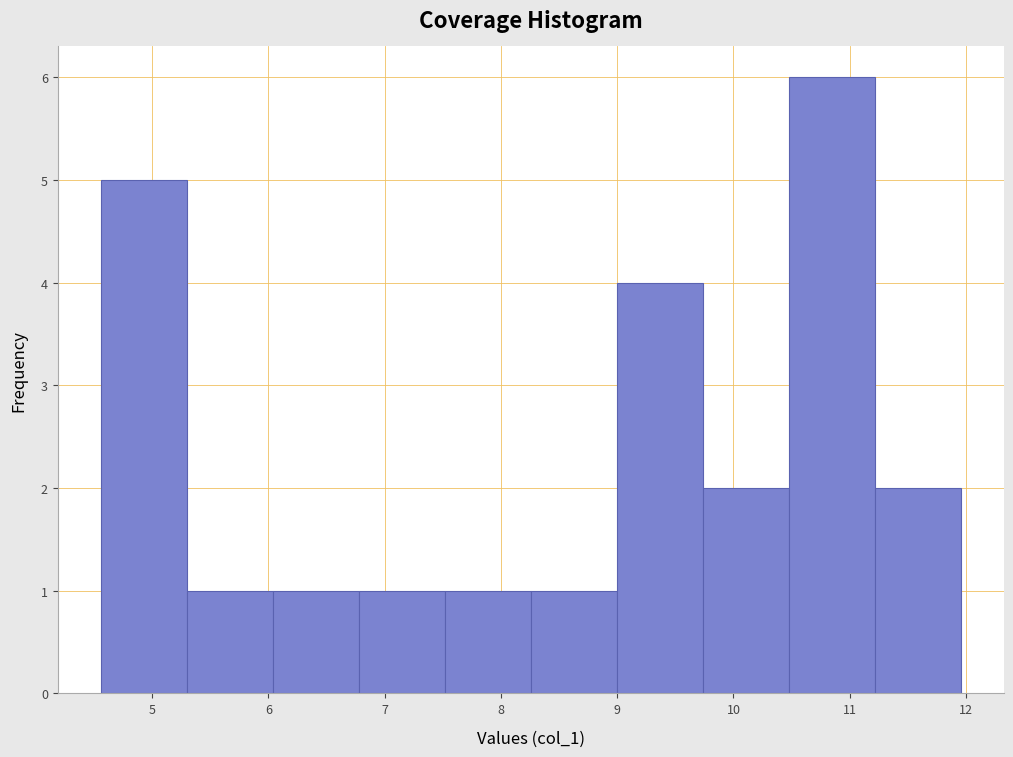

Reading left to right, list every bar in this chart as the range it spans on the x-axis followed by its height. Neither the bar edges nor the heights are printed on the chart, so give them approximately, as read against the axes.

4.6 to 5.3: 5
5.3 to 6.0: 1
6.0 to 6.8: 1
6.8 to 7.5: 1
7.5 to 8.3: 1
8.3 to 9.0: 1
9.0 to 9.7: 4
9.7 to 10.5: 2
10.5 to 11.2: 6
11.2 to 12.0: 2